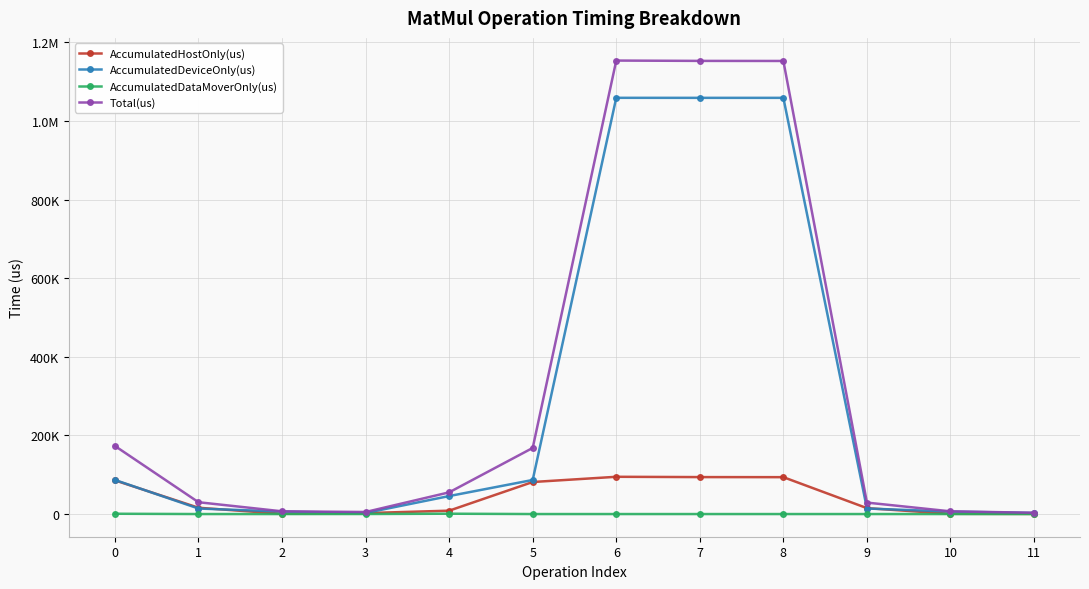

Reading left to right, transcribe all the data shown in this chart.

AccumulatedHostOnly(us): 85715.9	16046.2	626.1	2385.6	8576.3	81516.1	94802.4	94031.8	93845.0	15041.8	587.5	433.7
AccumulatedDeviceOnly(us): 86777.3	14045.8	6327.9	2734.6	45776.7	86707.9	1059110.6	1059035.2	1059042.0	14092.2	6316.5	2807.3
AccumulatedDataMoverOnly(us): 763.7	0.0	0.0	98.8	874.0	0.0	0.0	0.0	0.0	0.0	0.0	0.0
Total(us): 173257.0	30092.0	6954.0	5219.0	55227.0	168224.0	1153913.0	1153067.0	1152887.0	29134.0	6904.0	3241.0